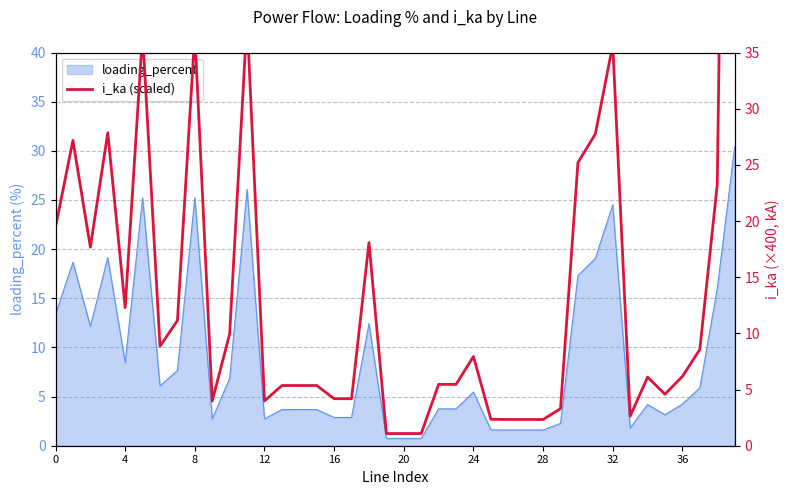

What is the highest value of the loading_percent series?

30.4